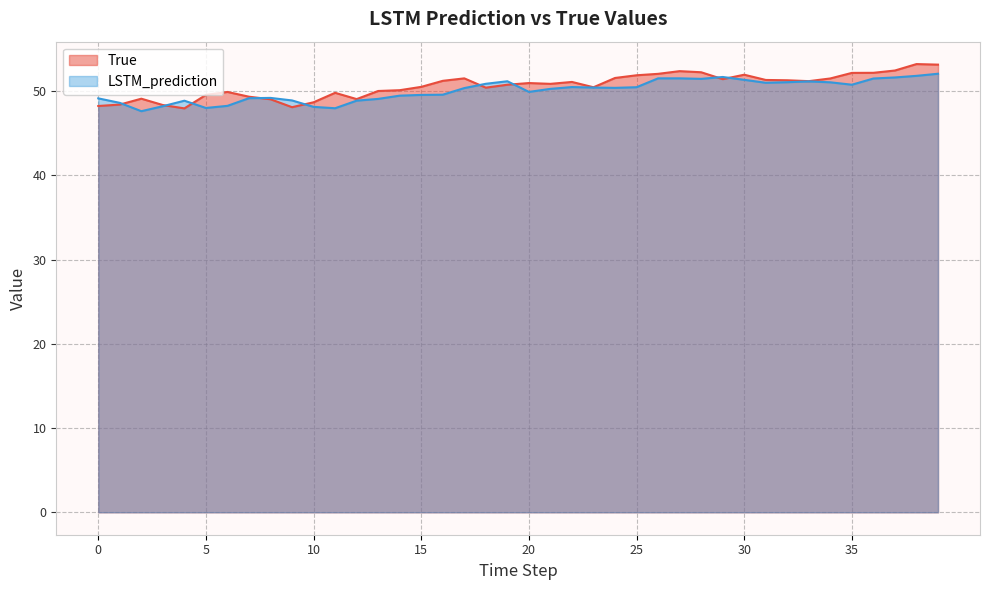

What is the spread (max minus min) of values at 35?

1.4